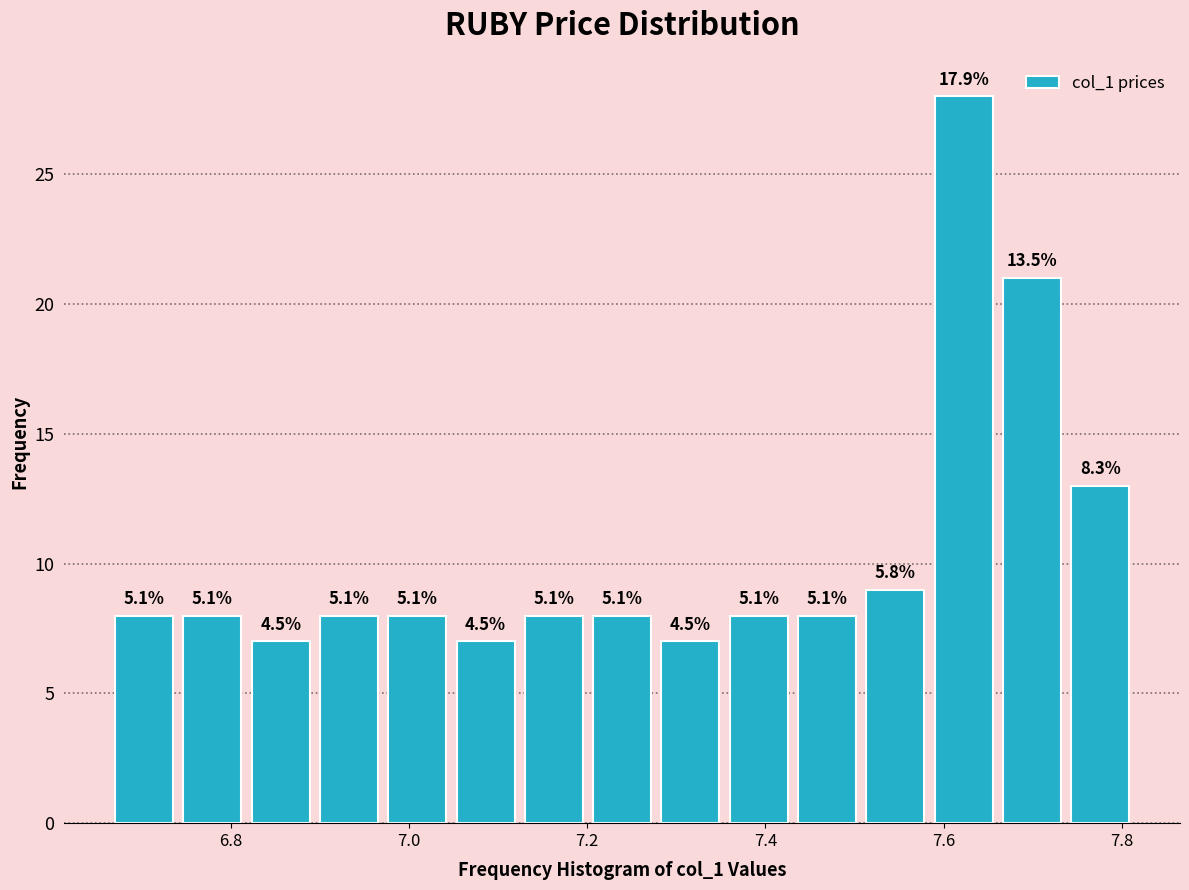

Read against the x-axis, roughly where is the centre of the tallest bar?

7.62